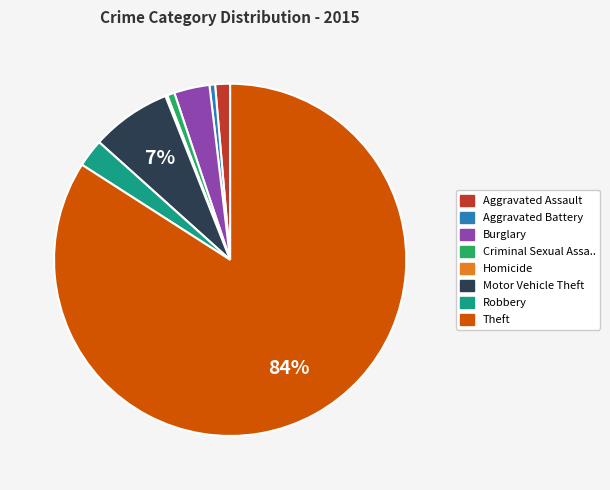

Is there any slice that represents more than half of the pie?

Yes